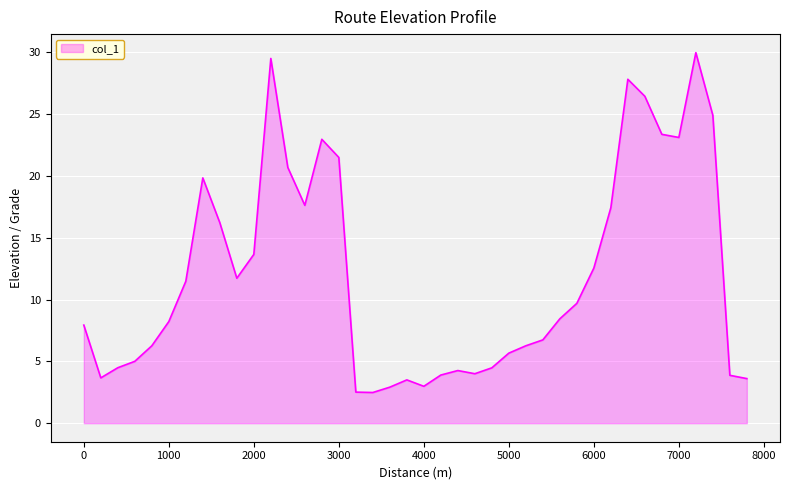

What is the difference between the maximum and minimum values?

27.5